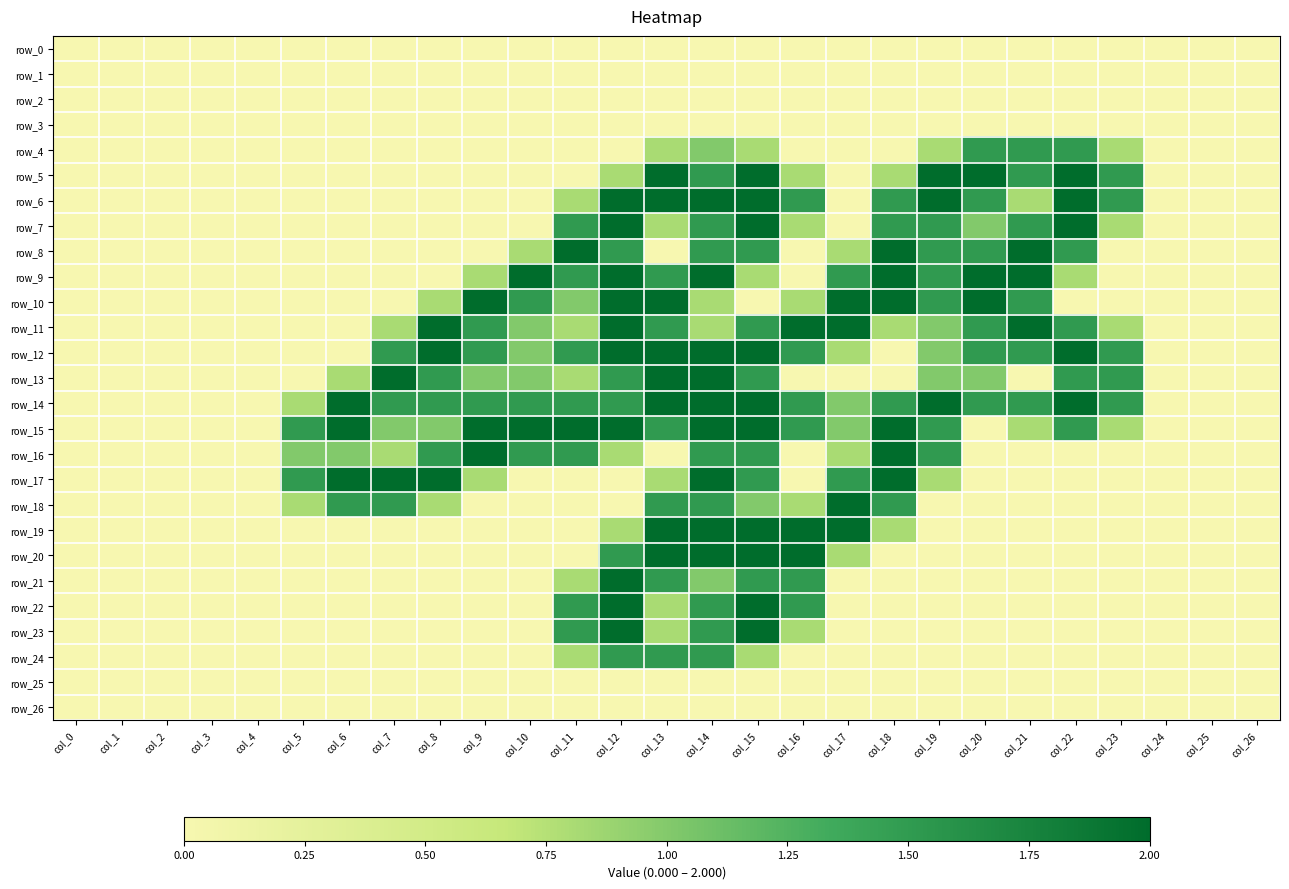

Which series changed the most between col_0 and col_13?

row_5